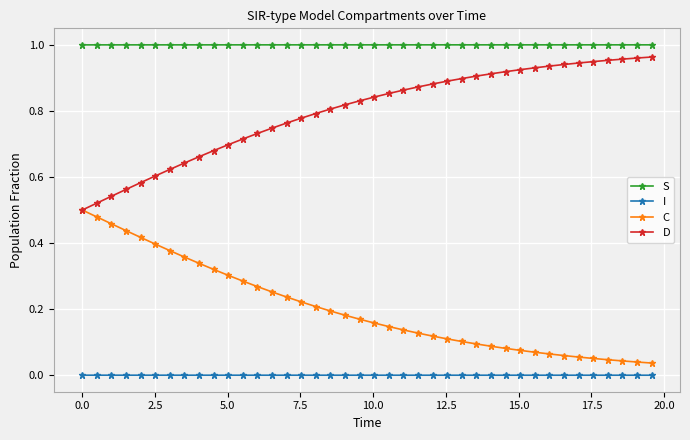

True or false: I and D cross at least once.

False